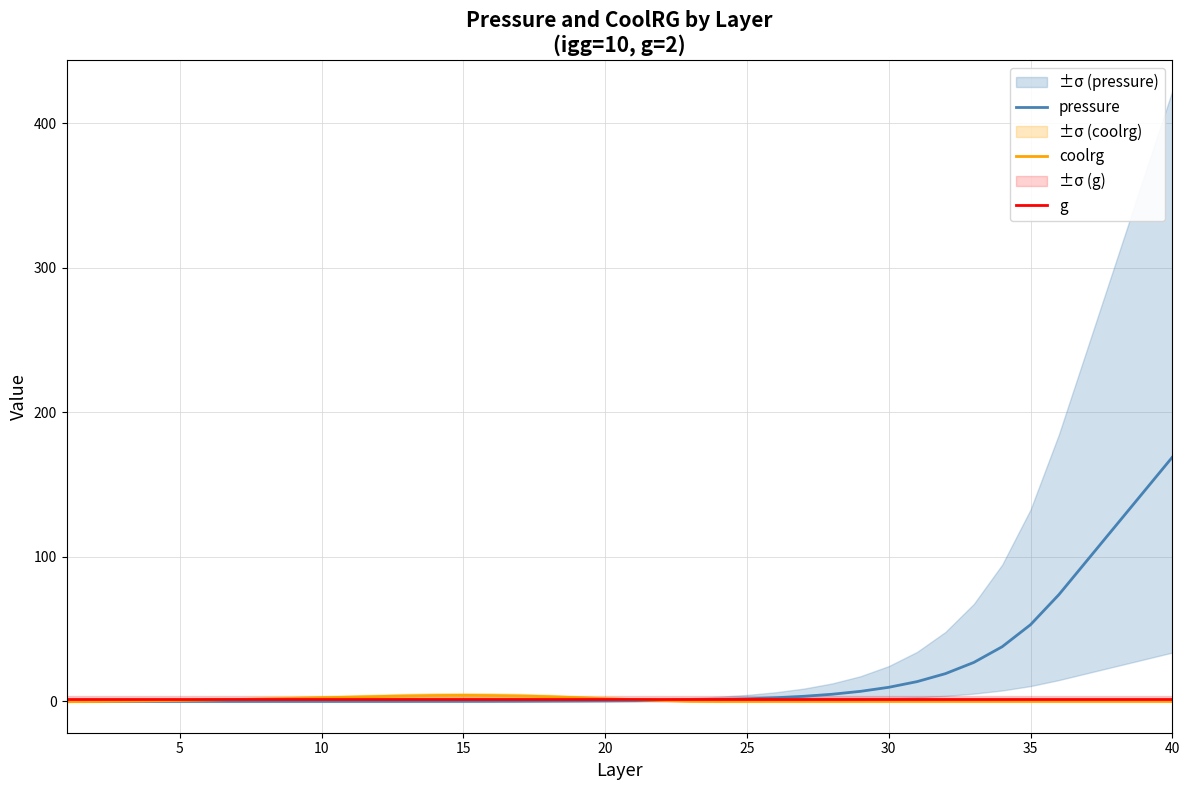

What is the highest value of the pressure series?

169.0